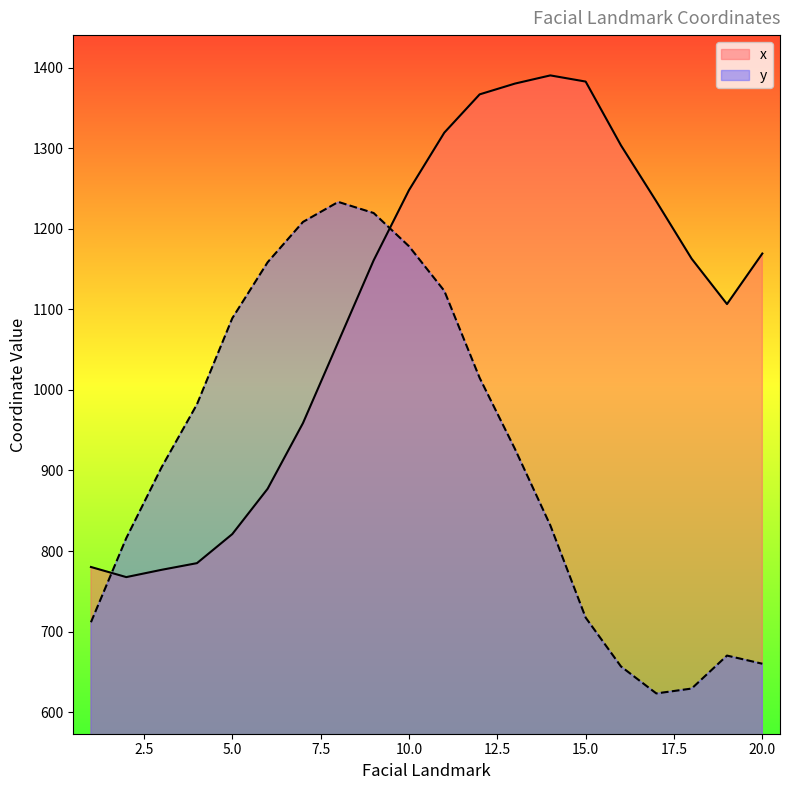

Rank the categories by x value from highest to lowest.

14, 15, 13, 12, 11, 16, 10, 17, 20, 18, 9, 19, 8, 7, 6, 5, 4, 1, 3, 2